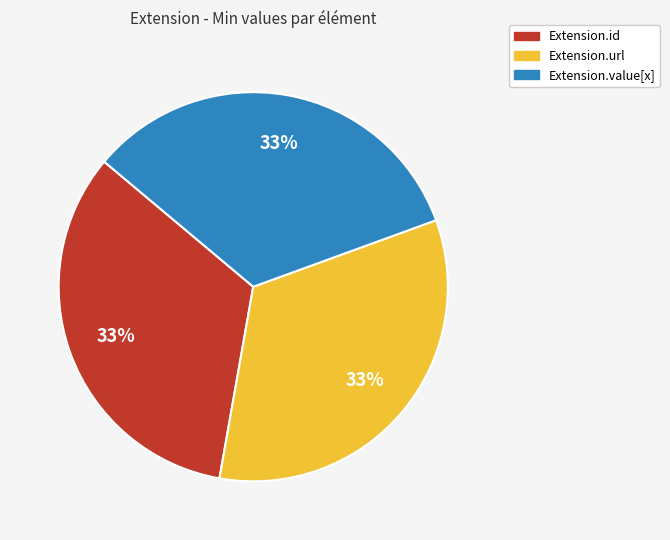

To the nearest percent, what is the average slice percentage?

33%